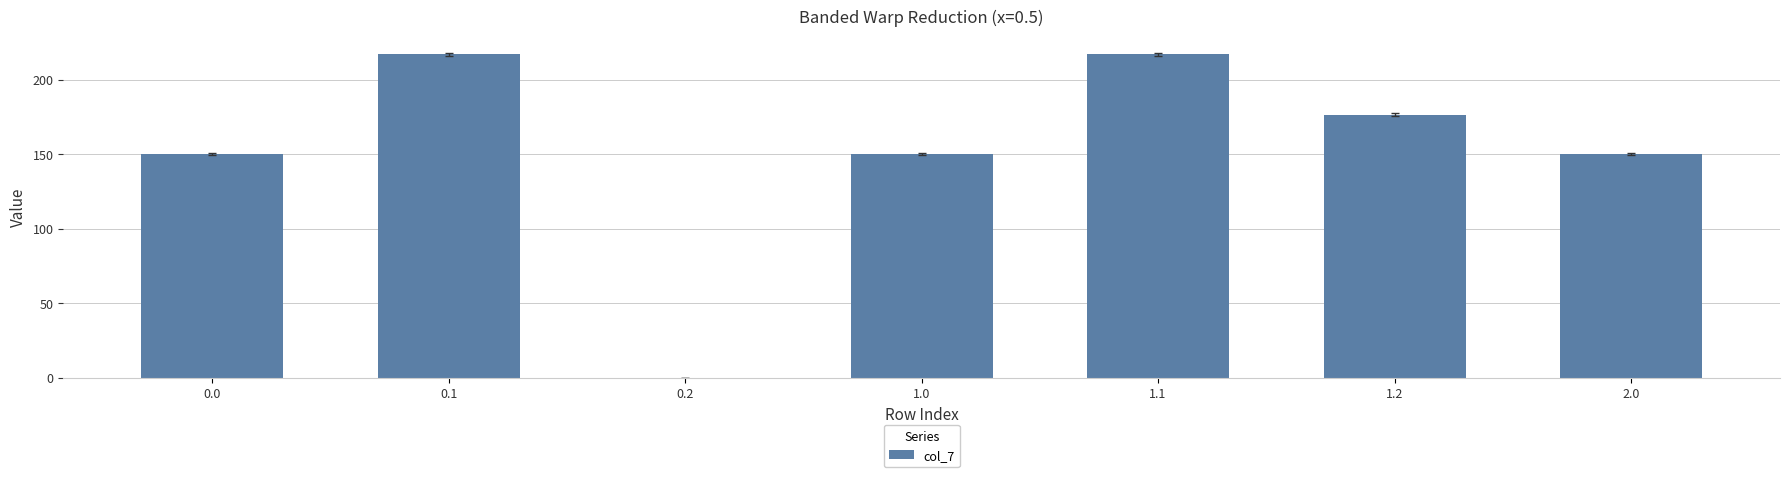

Reading left to right, what are all the values shown in this chart?

150.1	217.1	0.0	150.1	217.1	176.6	150.1